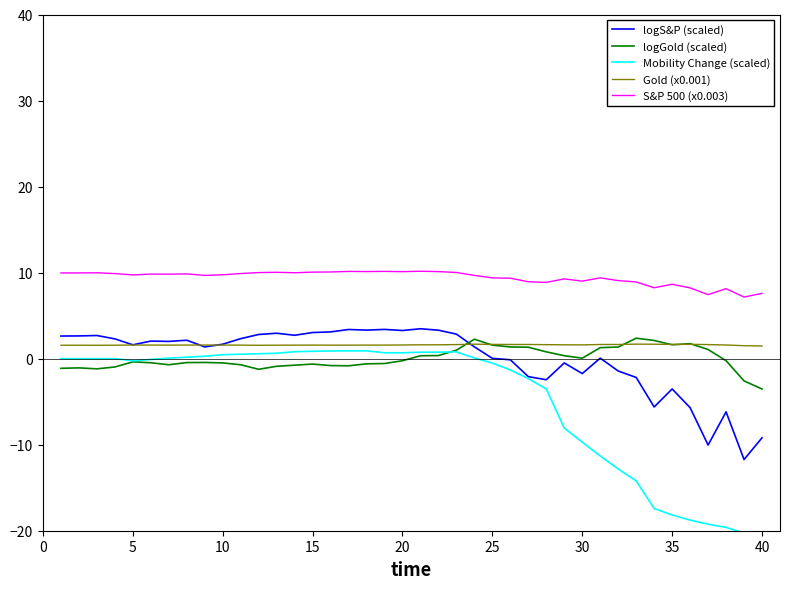

Which series has the largest total across all categories?

S&P 500 (x0.003)